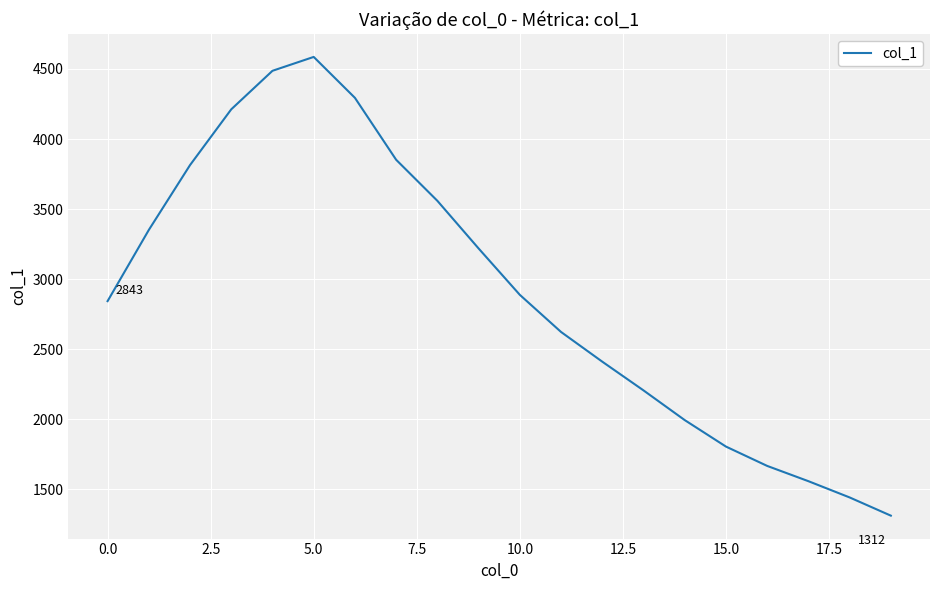

What is the difference between the maximum and minimum values?

3274